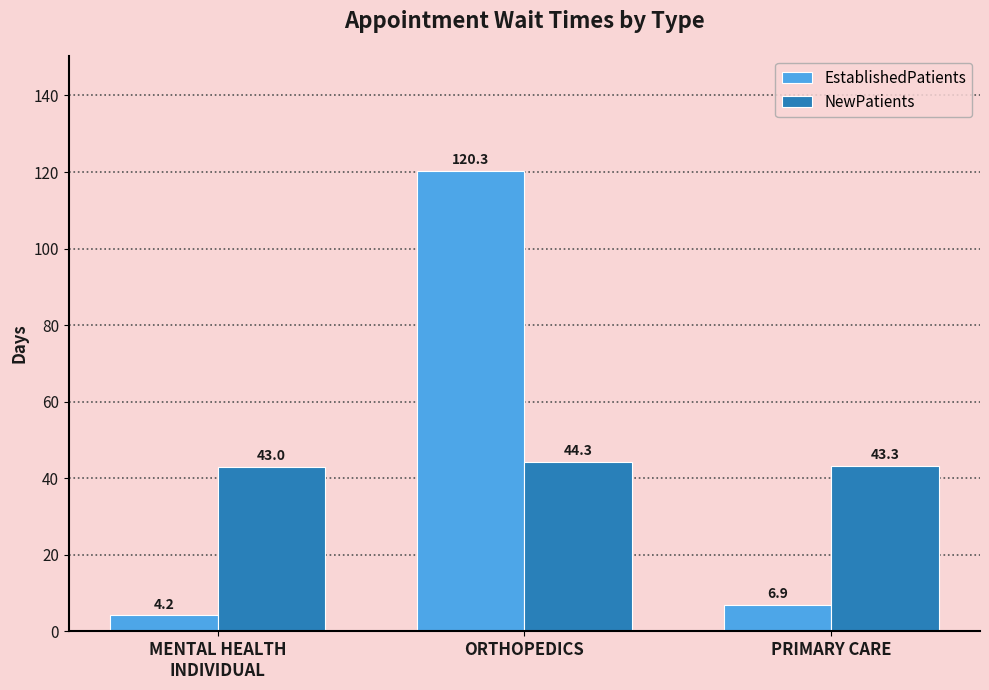

What is the value of the EstablishedPatients bar at the 2nd from the left?

120.3